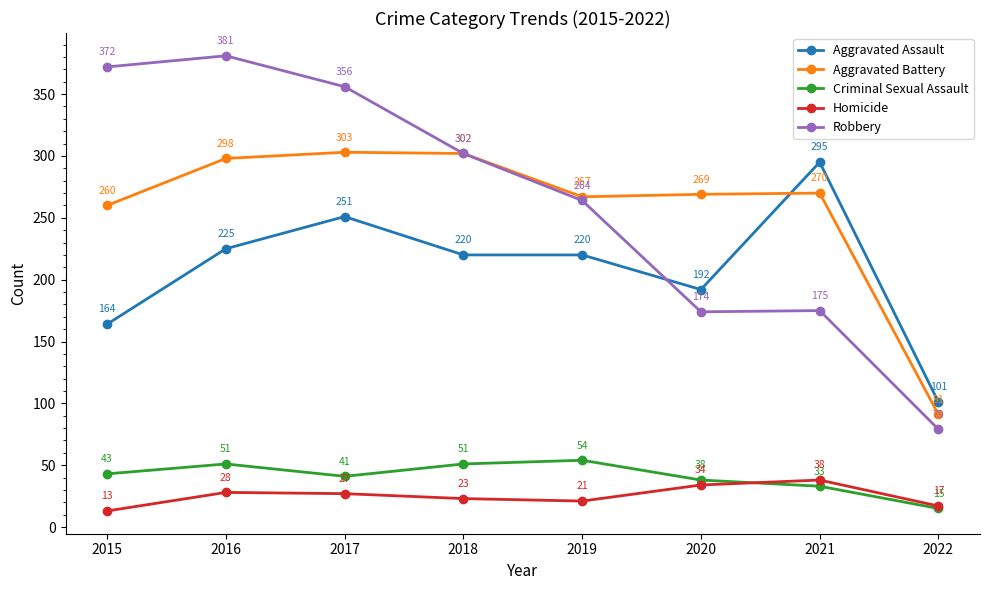

What is the greatest value displayed?

381